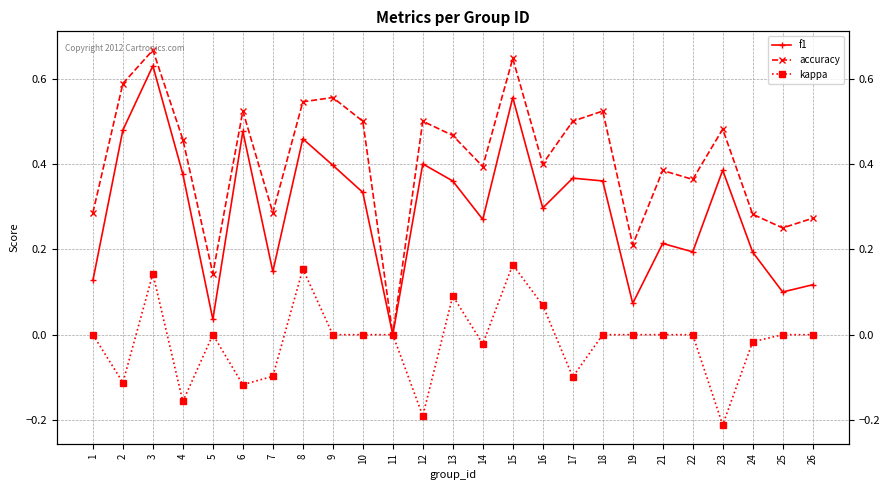

Reading left to right, list all the values displayed in this chart.

f1: 1=0.1	2=0.5	3=0.6	4=0.4	5=0.0	6=0.5	7=0.1	8=0.5	9=0.4	10=0.3	11=0.0	12=0.4	13=0.4	14=0.3	15=0.6	16=0.3	17=0.4	18=0.4	19=0.1	21=0.2	22=0.2	23=0.4	24=0.2	25=0.1	26=0.1
accuracy: 1=0.3	2=0.6	3=0.7	4=0.5	5=0.1	6=0.5	7=0.3	8=0.5	9=0.6	10=0.5	11=0.0	12=0.5	13=0.5	14=0.4	15=0.6	16=0.4	17=0.5	18=0.5	19=0.2	21=0.4	22=0.4	23=0.5	24=0.3	25=0.2	26=0.3
kappa: 1=0.0	2=-0.1	3=0.1	4=-0.2	5=0.0	6=-0.1	7=-0.1	8=0.2	9=0.0	10=0.0	11=0.0	12=-0.2	13=0.1	14=-0.0	15=0.2	16=0.1	17=-0.1	18=0.0	19=0.0	21=0.0	22=0.0	23=-0.2	24=-0.0	25=0.0	26=0.0